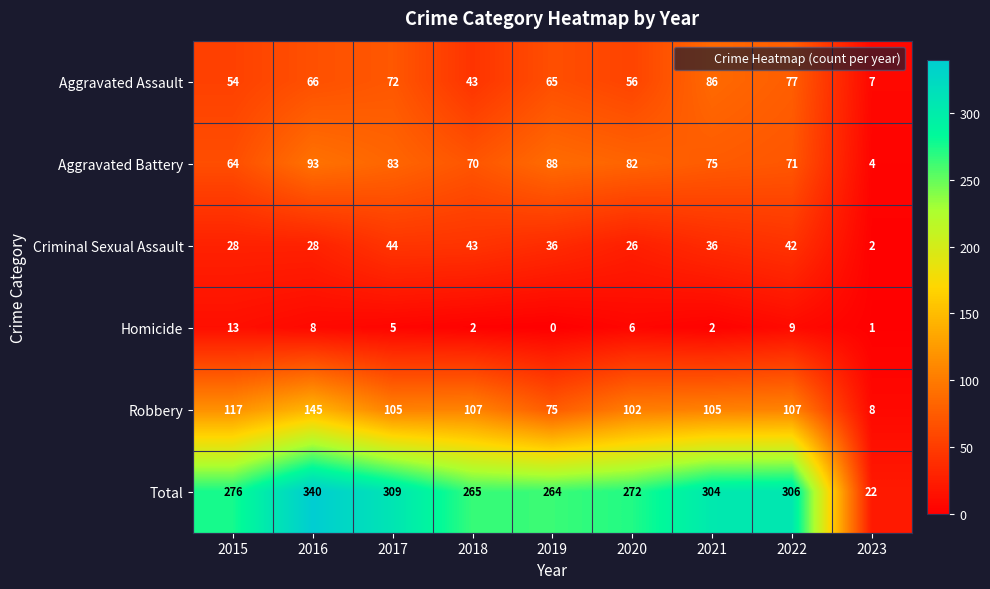

The value of Robbery at 2021 is 26. True or false?

False